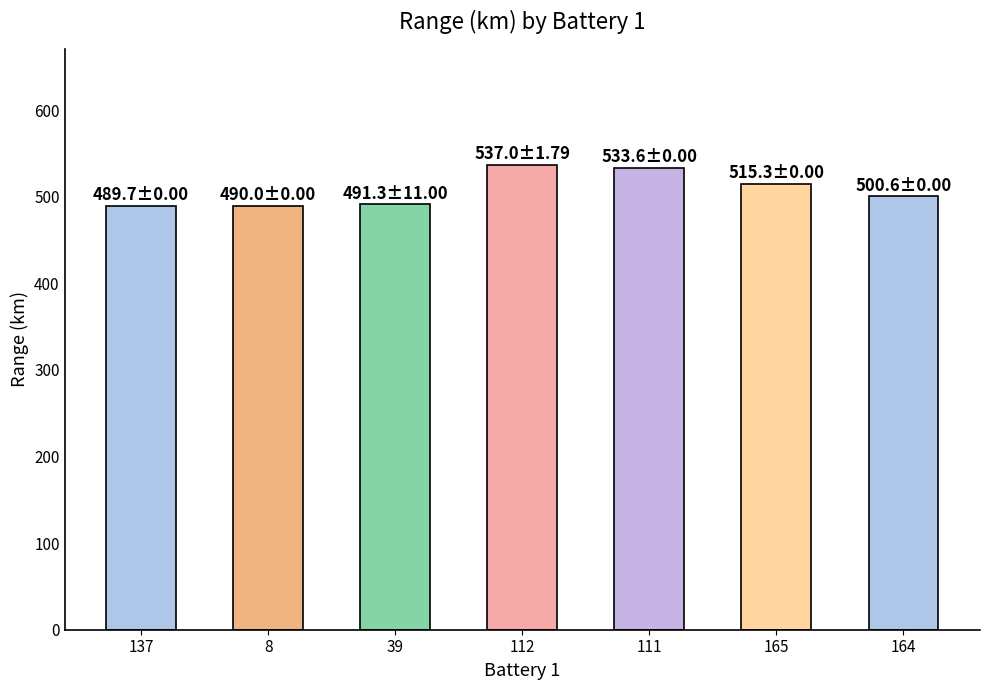

Does the chart contain any negative values?

No